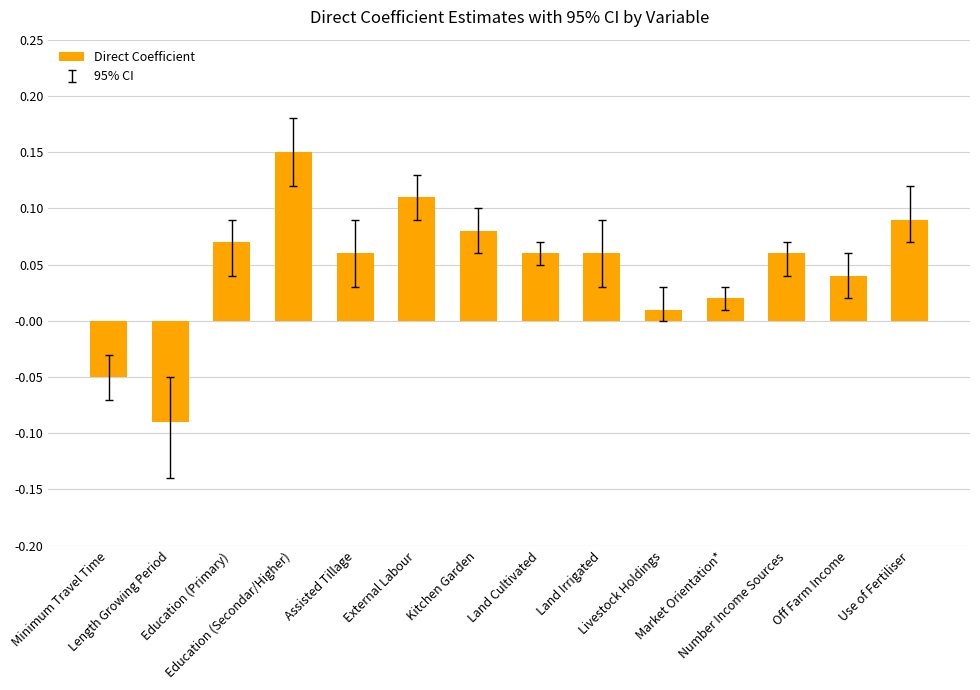

Are the bars horizontal?

No